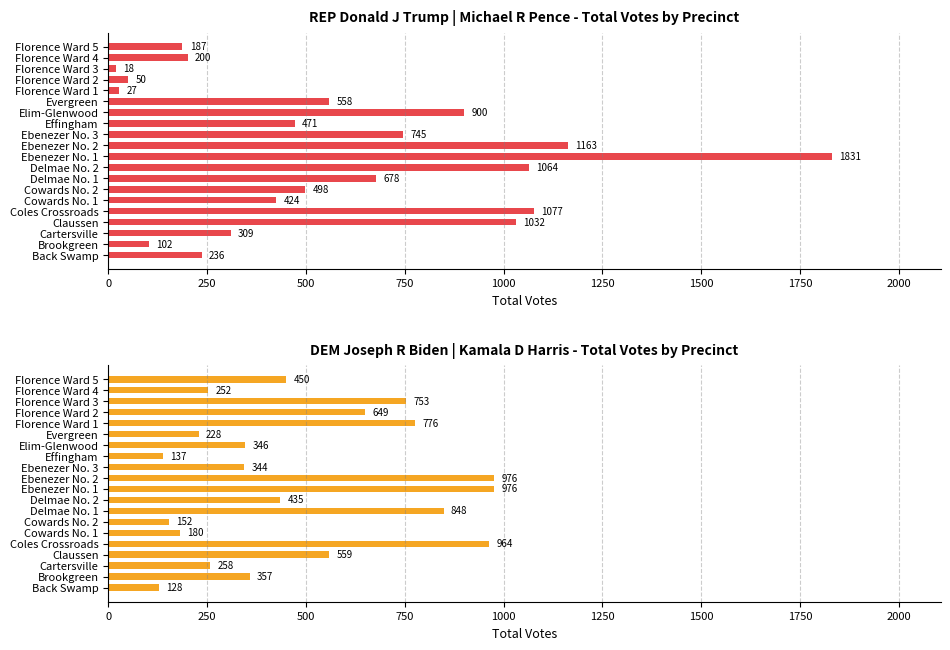

Reading right to left, extract all data points from this chart.

REP Donald J Trump: 187	200	18	50	27	558	900	471	745	1163	1831	1064	678	498	424	1077	1032	309	102	236
DEM Joseph R Biden: 450	252	753	649	776	228	346	137	344	976	976	435	848	152	180	964	559	258	357	128